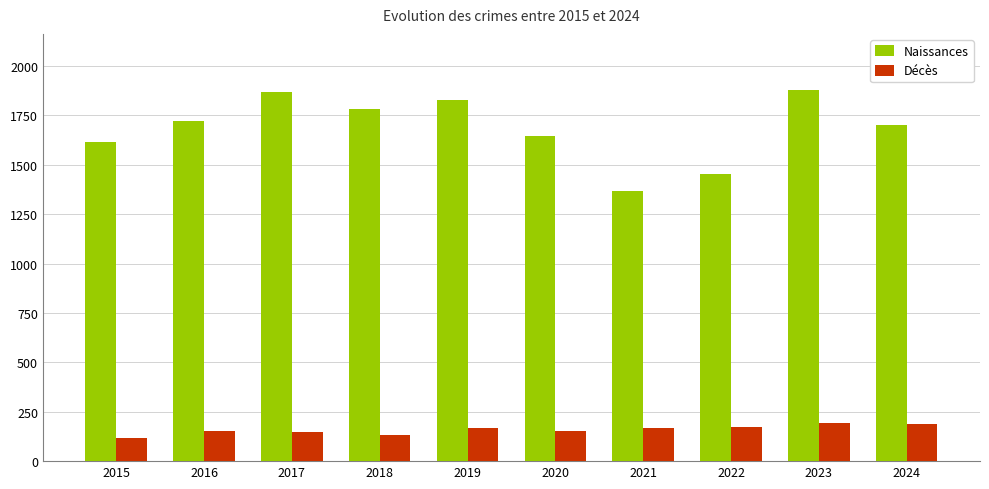

The value of Décès at 2018 is 133. True or false?

True